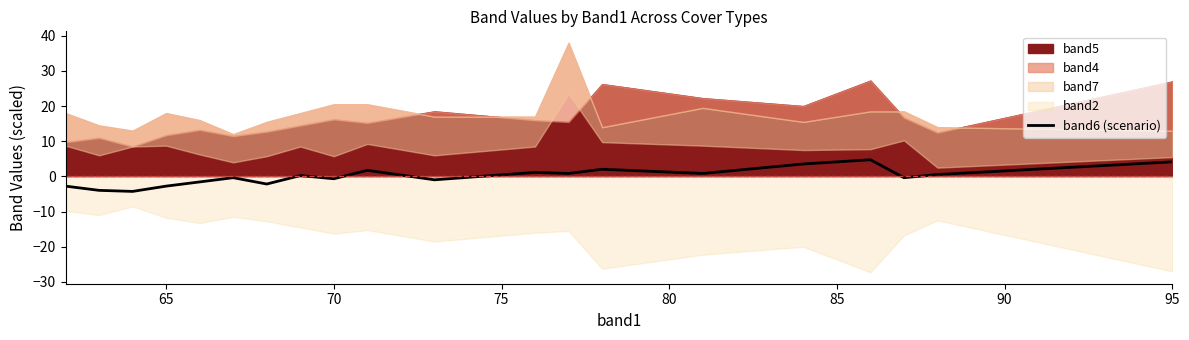

How many points are lower than both their immediate neighbors (excluding endpoints)?

7